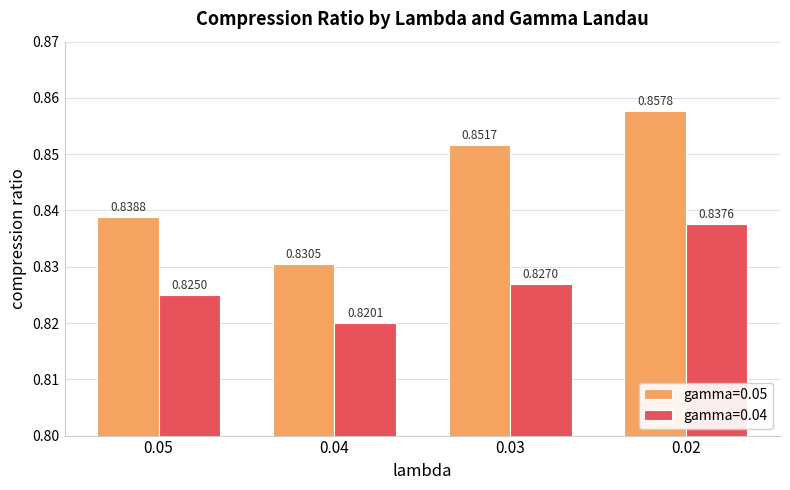

Rank the series by their maximum value, from highest to lowest.

gamma=0.05, gamma=0.04